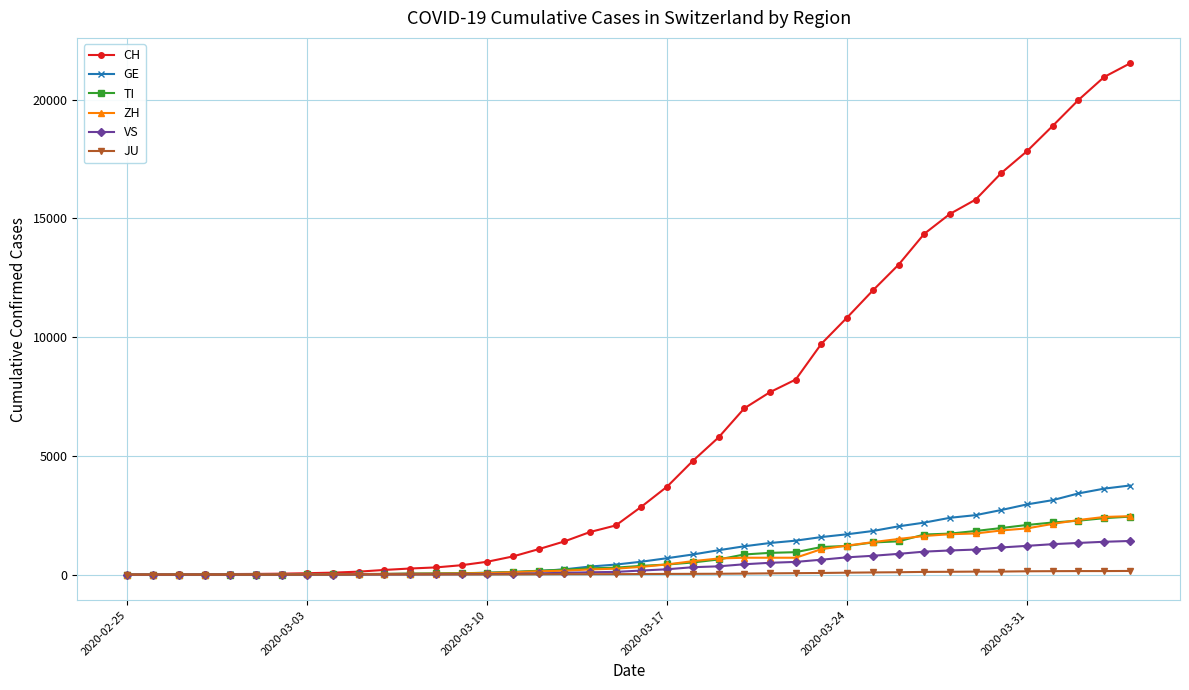

Which series has the largest total across all categories?

CH